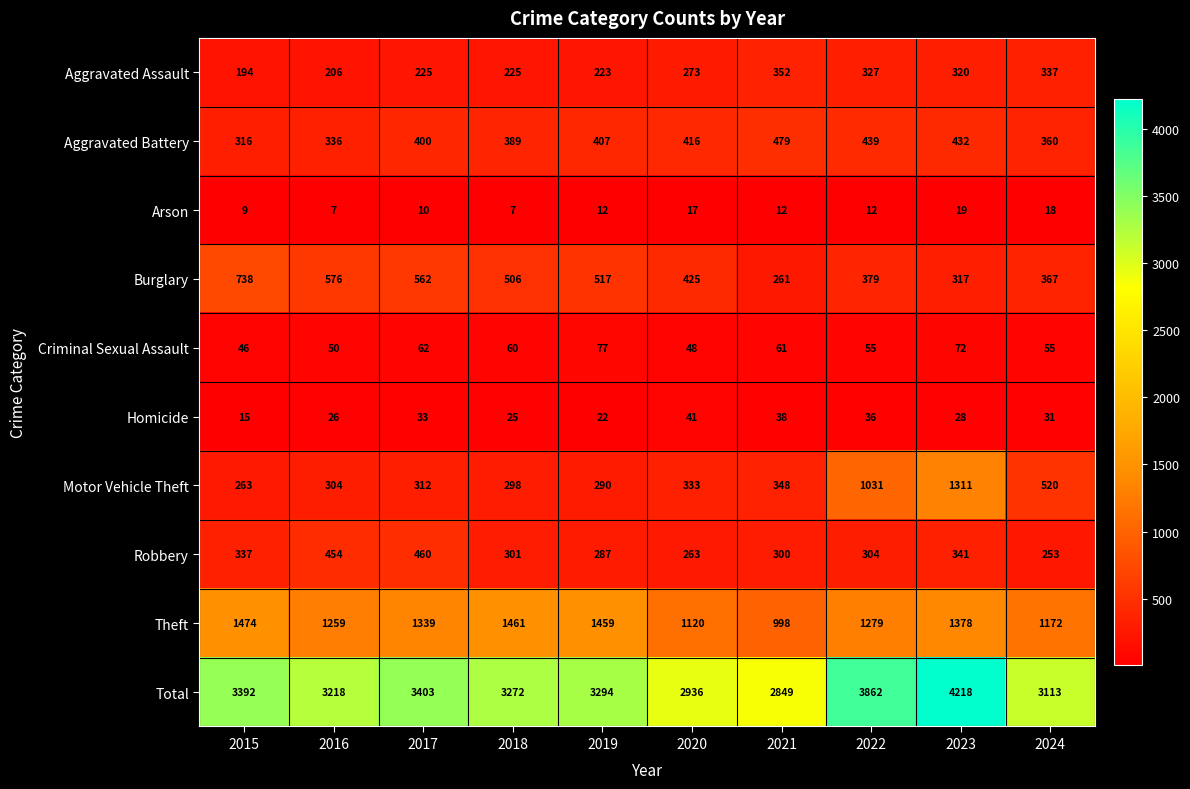

What is the smallest value displayed?

7